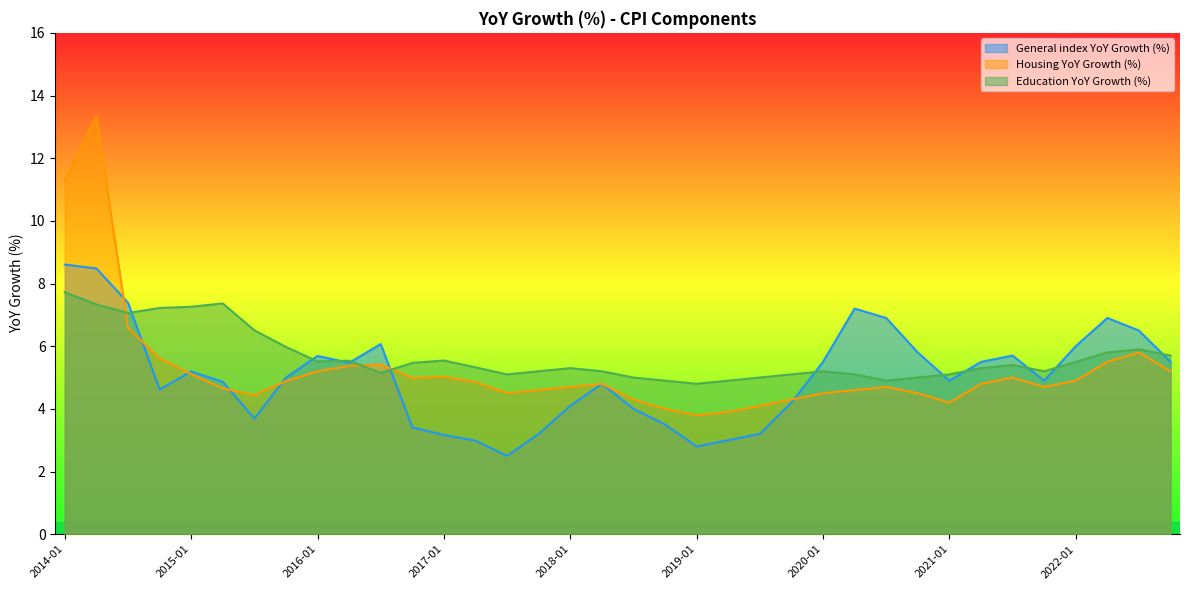

How many lines are shown in the chart?

3